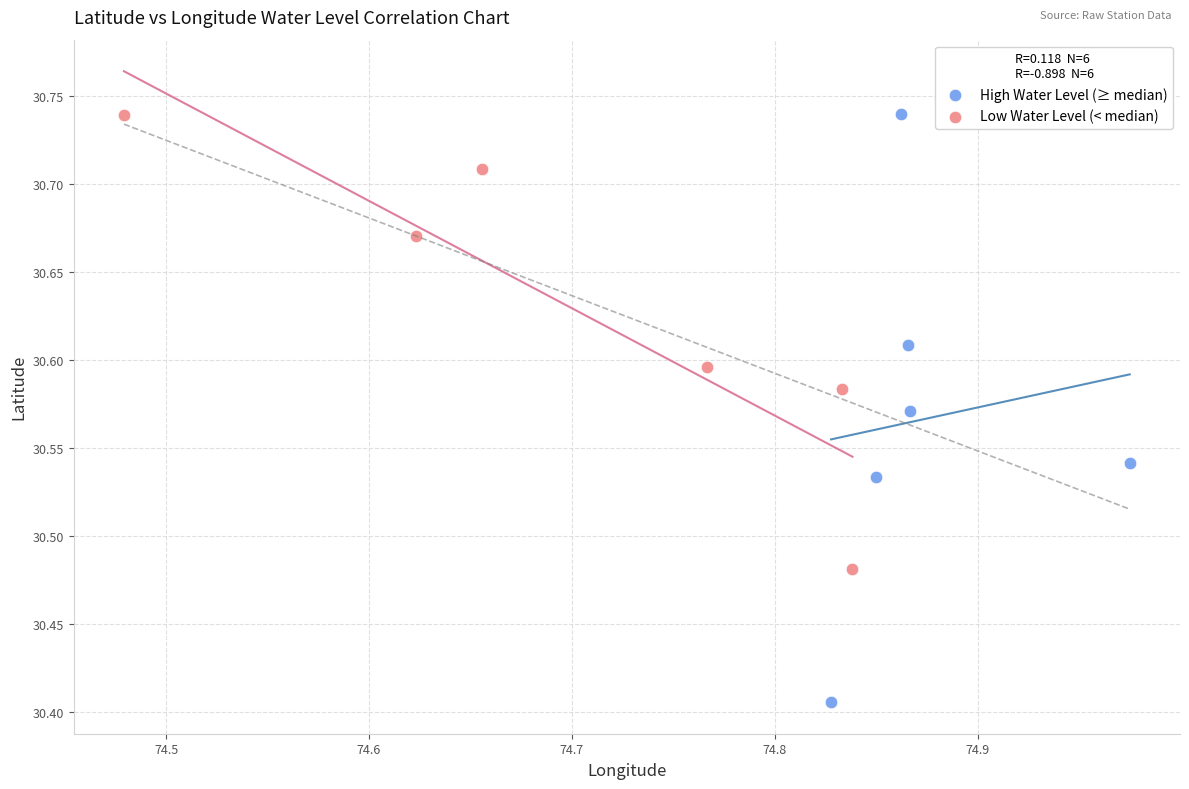

Which series has the largest Y range (max minus min)?

High Water Level (≥ median)